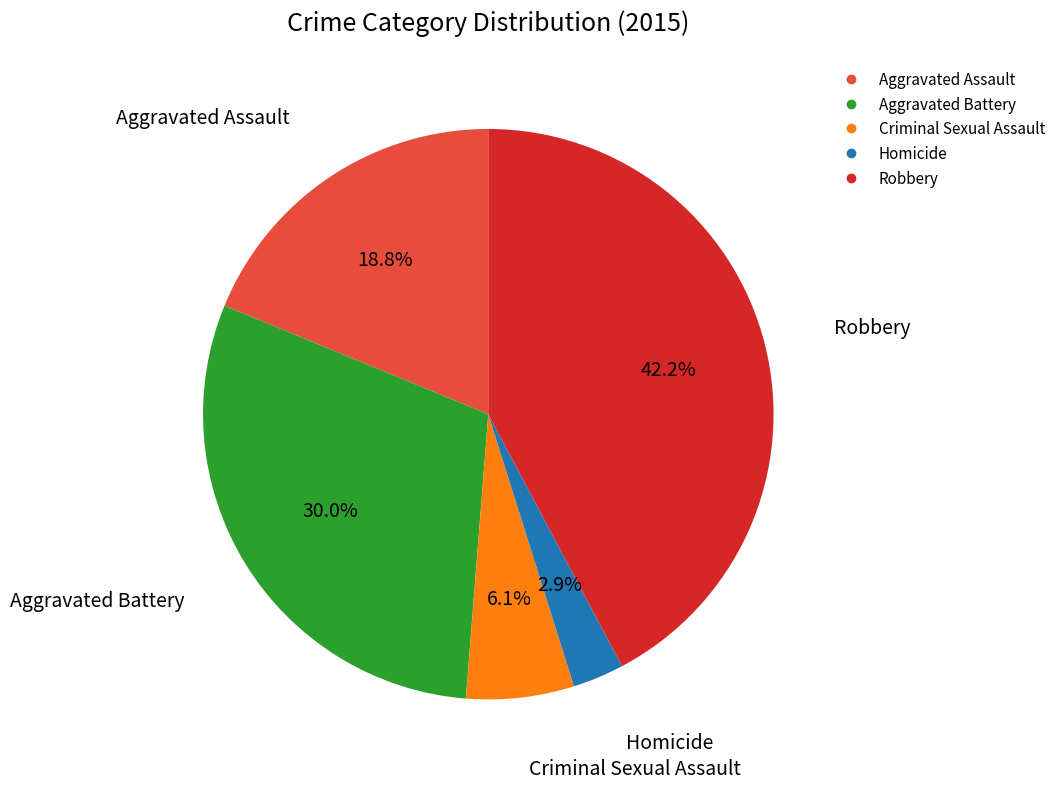

What is the ratio of the value at Aggravated Battery to the value at Aggravated Assault?

1.6